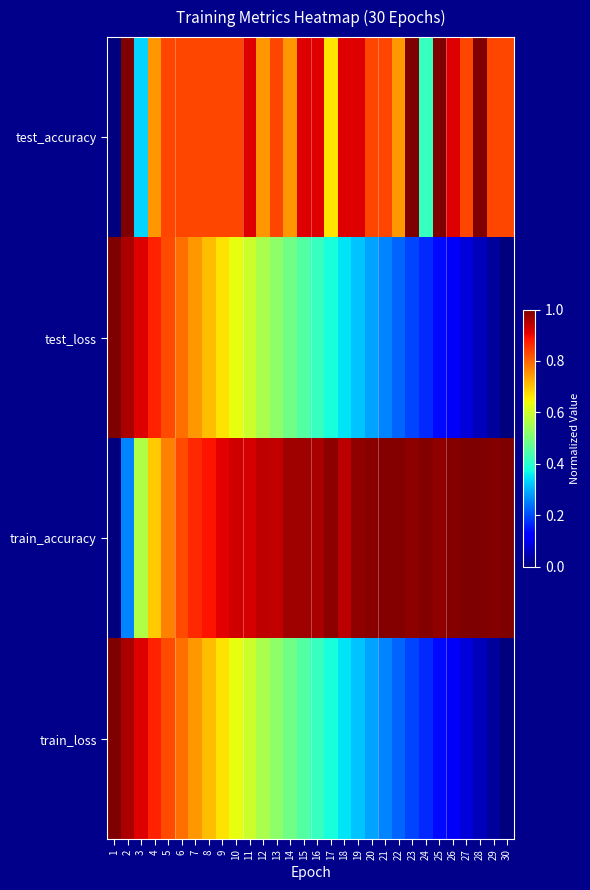

At how many categories does at least one series exceed 0?

30